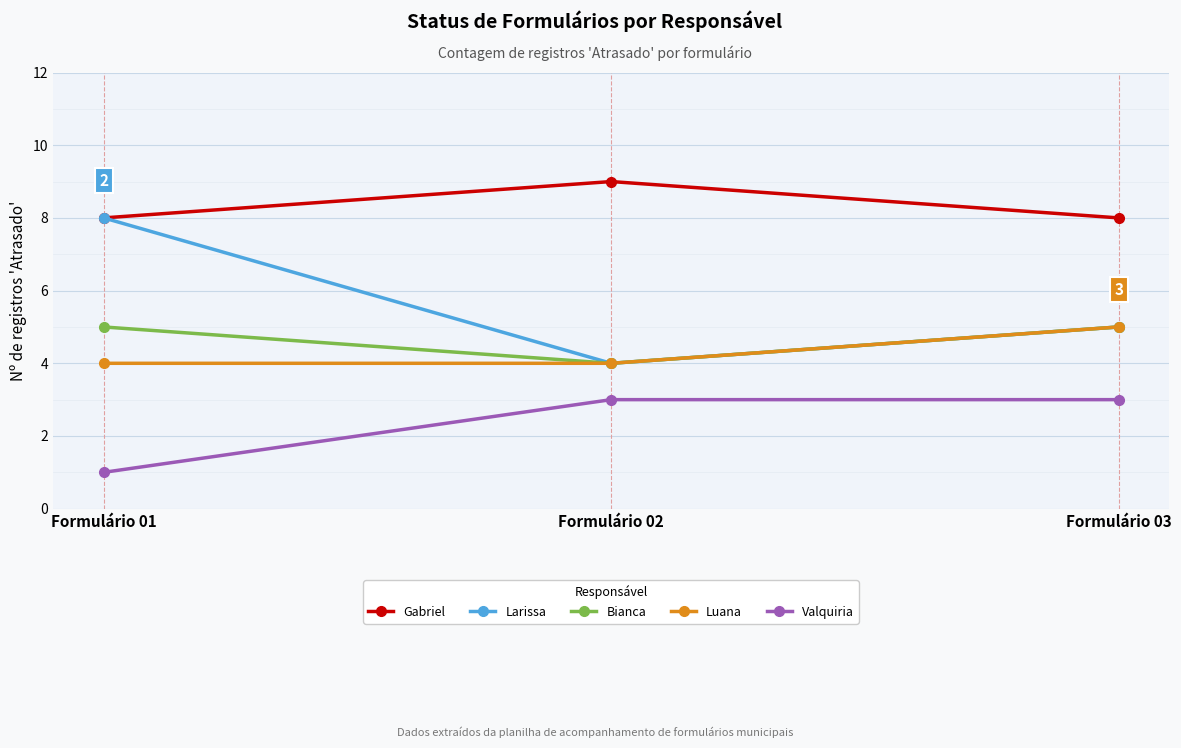

What is the difference between the Larissa values at Formulário 01 and Formulário 02?

4